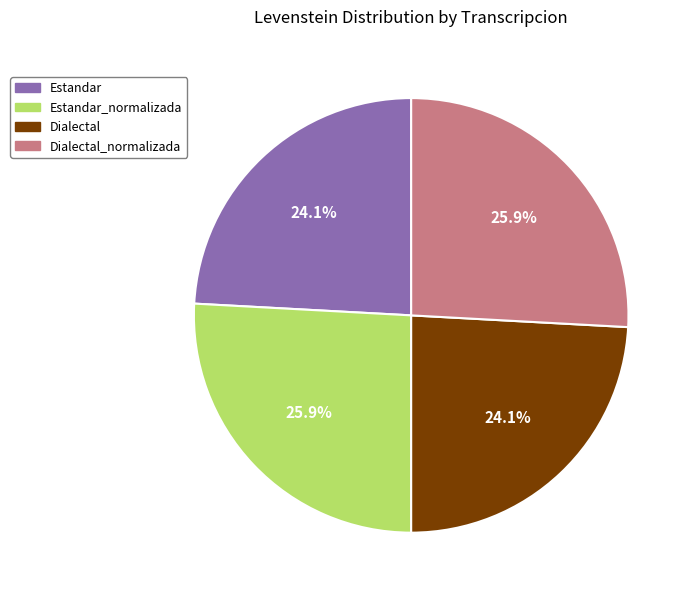

Is there any slice that represents more than half of the pie?

No